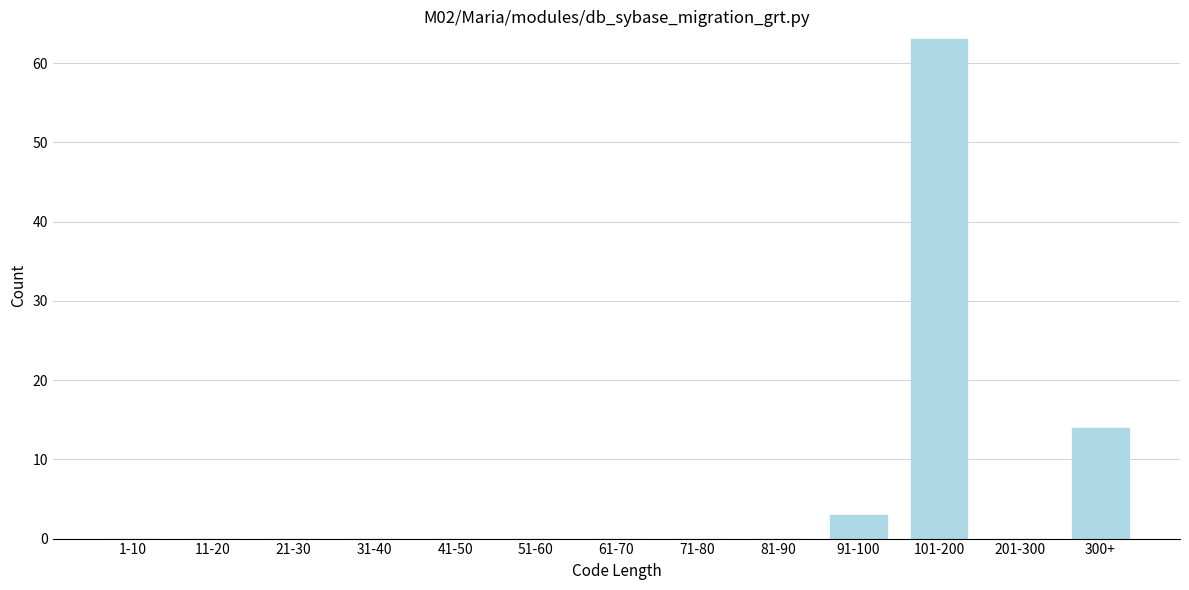

Reading left to right, transcribe all the data shown in this chart.

1-10=0	11-20=0	21-30=0	31-40=0	41-50=0	51-60=0	61-70=0	71-80=0	81-90=0	91-100=3	101-200=63	201-300=0	300+=14